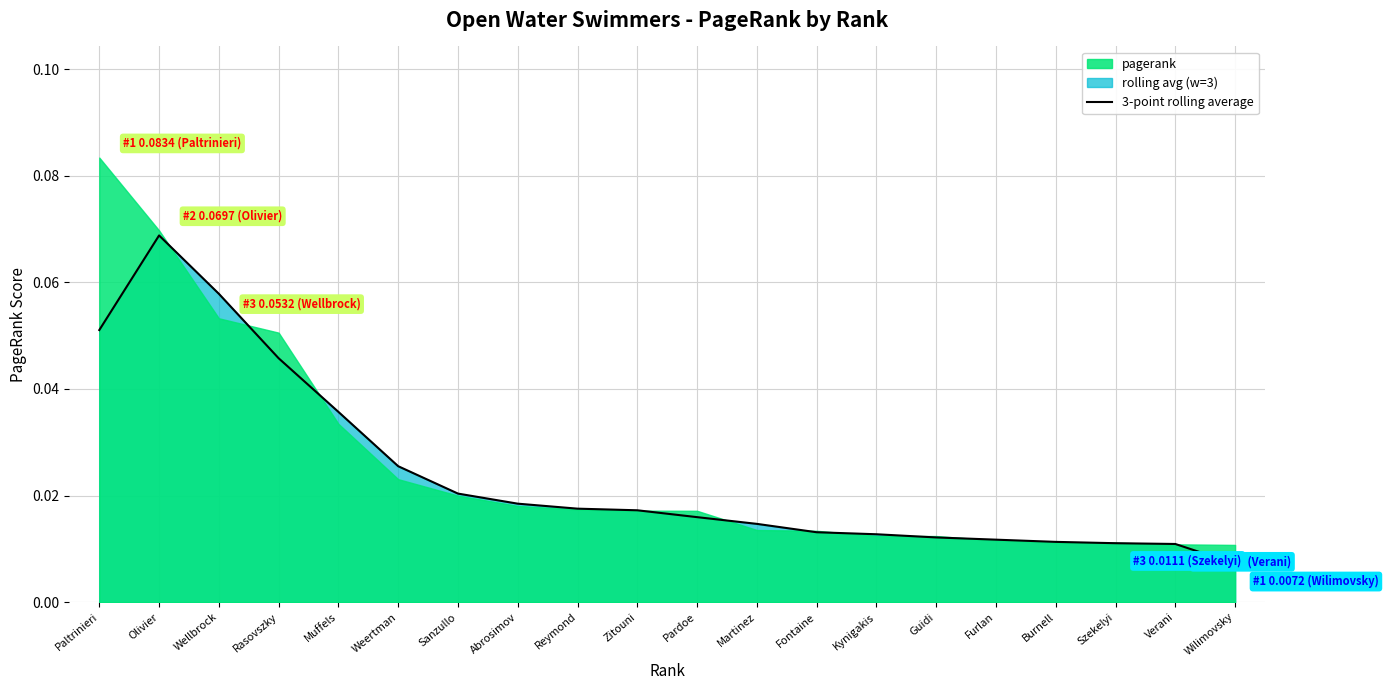

Does the chart have visible grid lines?

Yes